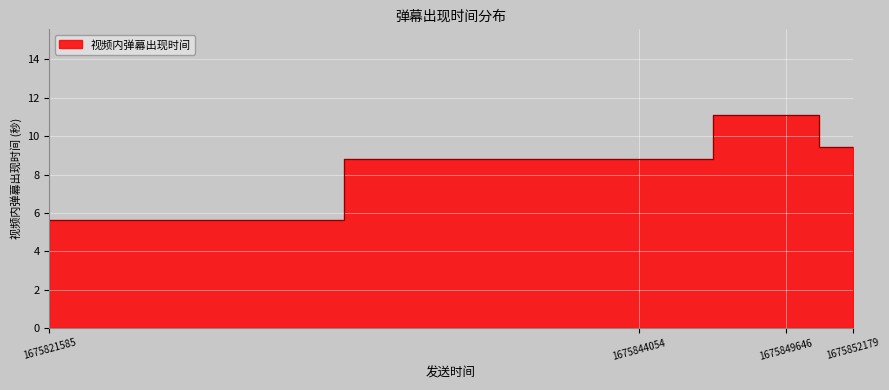

At which label is the value closest to 8?

1675844054